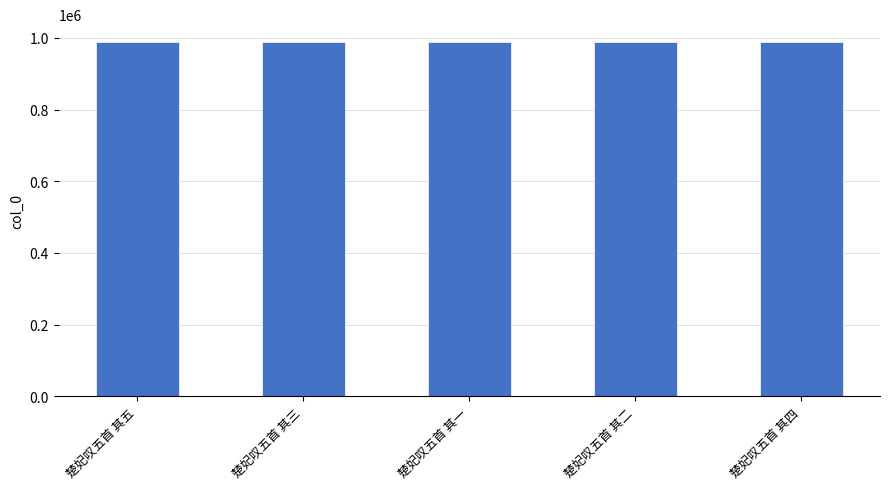

How many values are between 988888 and 988890?

3